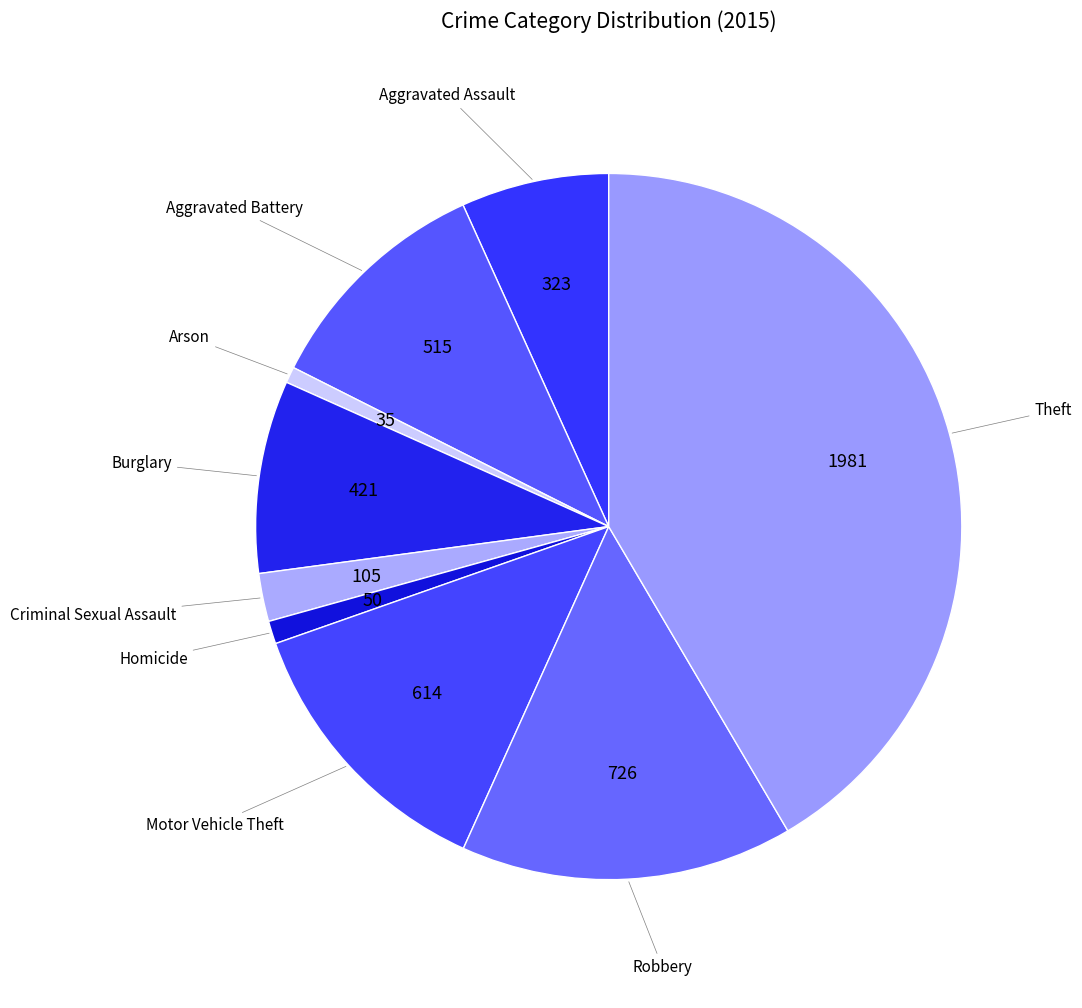

Is Robbery the majority of the pie?

No